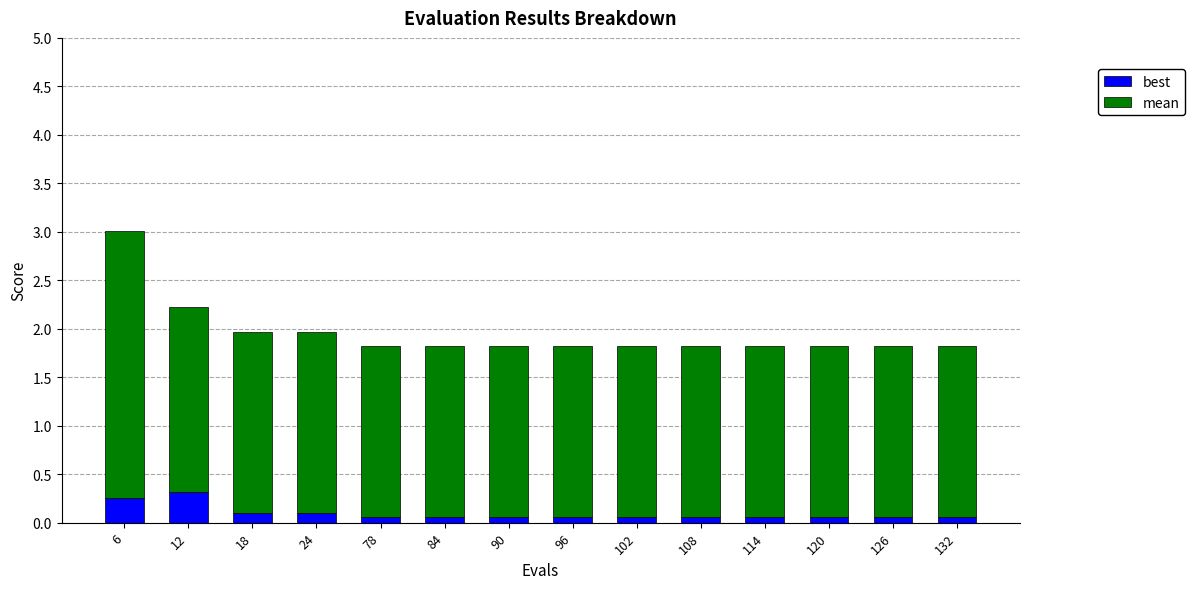

What is the total value across all series at 12?

2.2